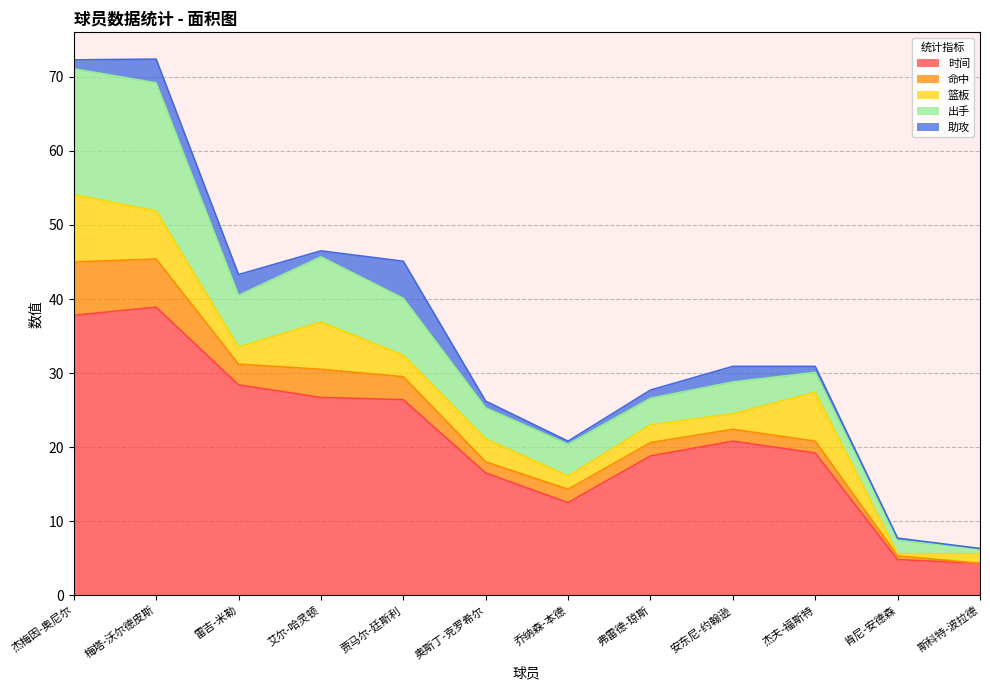

The value of 助攻 at 安东尼-约翰逊 is 3.3. True or false?

False